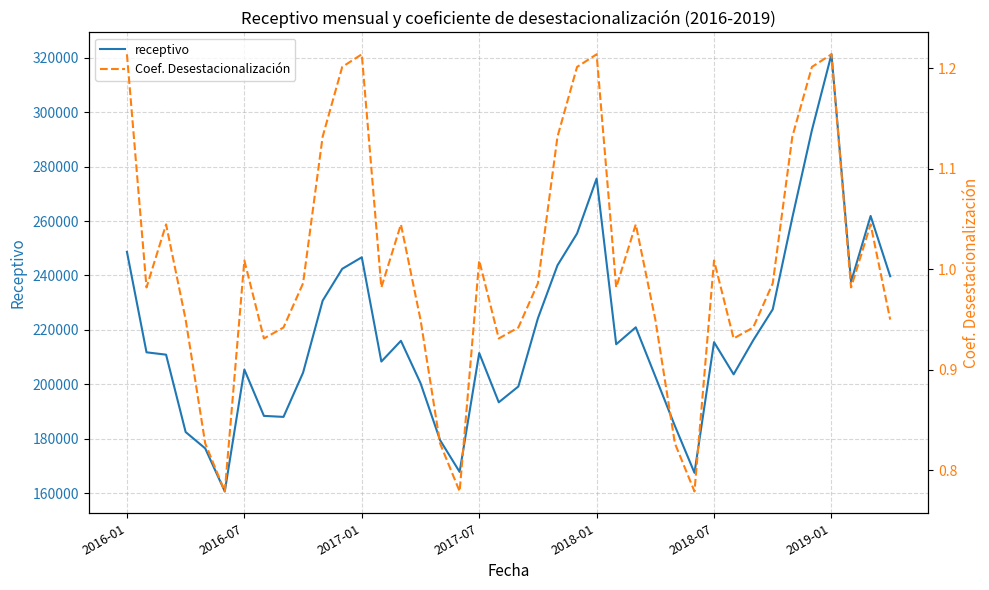

Rank the series by their maximum value, from highest to lowest.

receptivo, Coef. Desestacionalización